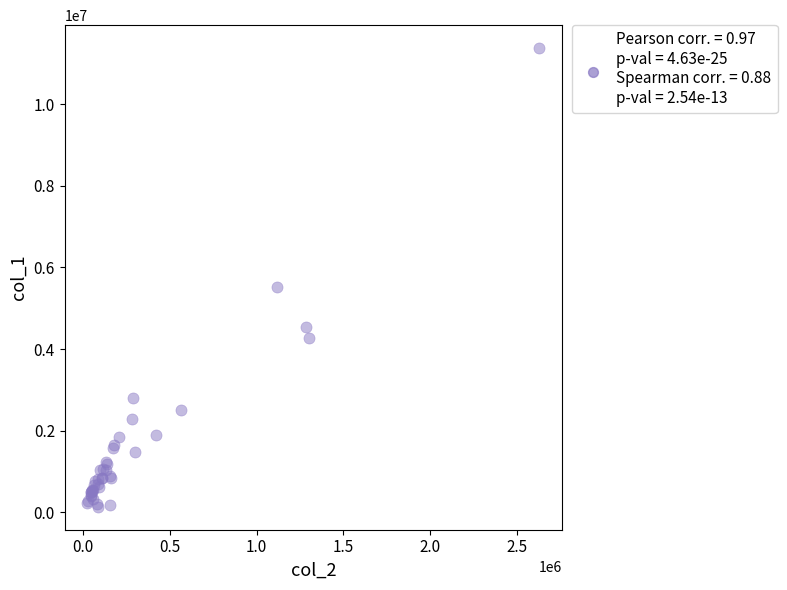

What Y value in the scatter plot is closest to 5756000?

5520000